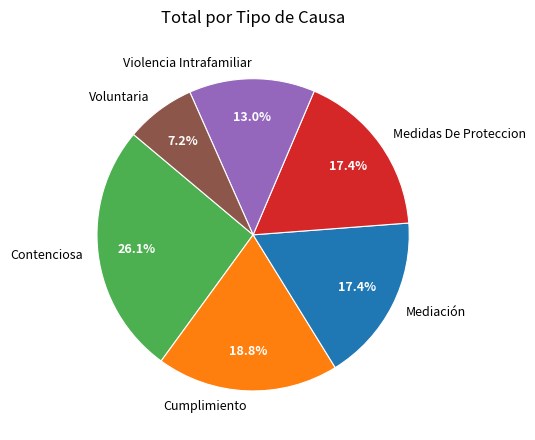

Does Violencia Intrafamiliar represent more than half of the total?

No